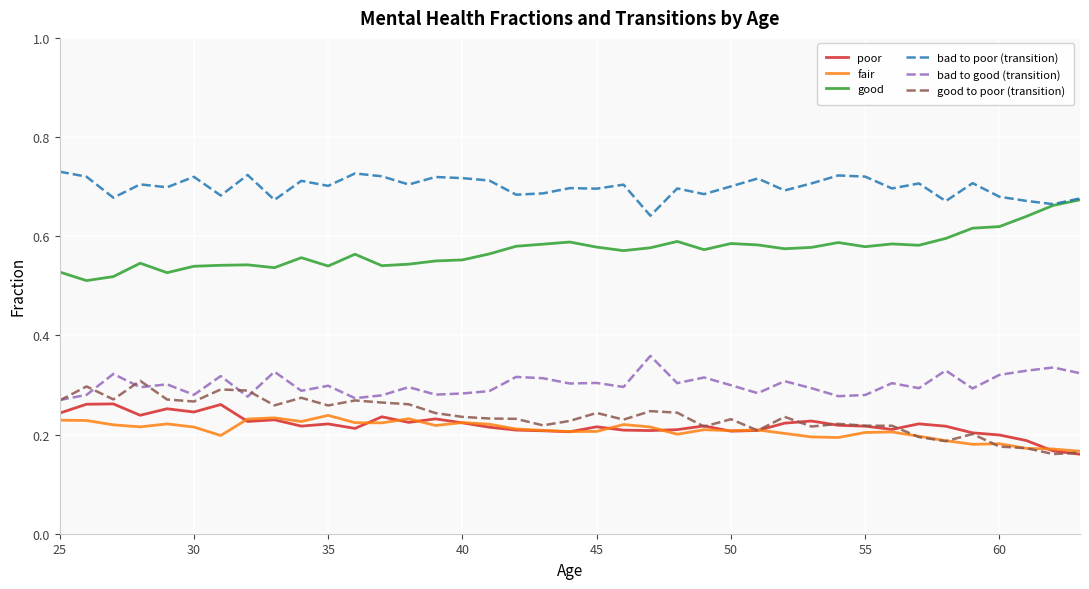

True or false: bad to good (transition) and good intersect in this chart.

False